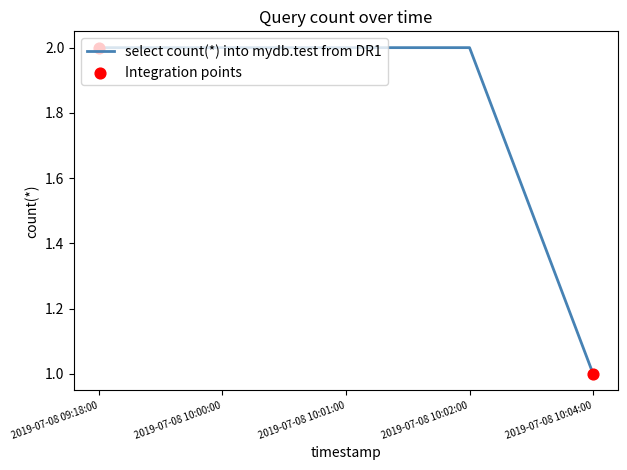

What is the change in value from 2019-07-08 09:18:00 to 2019-07-08 10:04:00?

-1